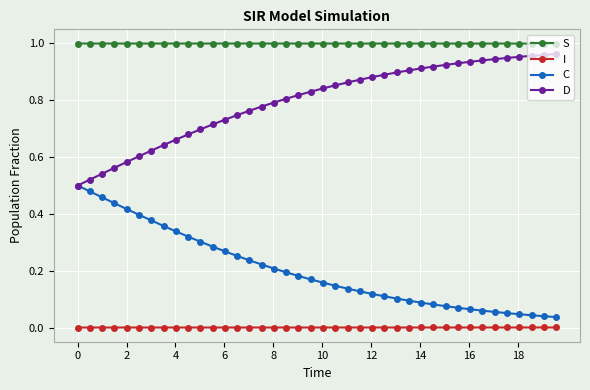

Rank the series by their average value, from highest to lowest.

S, D, C, I